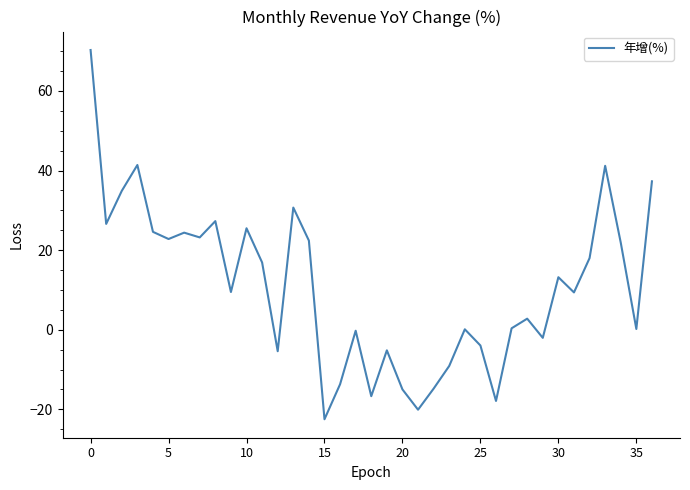

What is the smallest value displayed?

-22.5